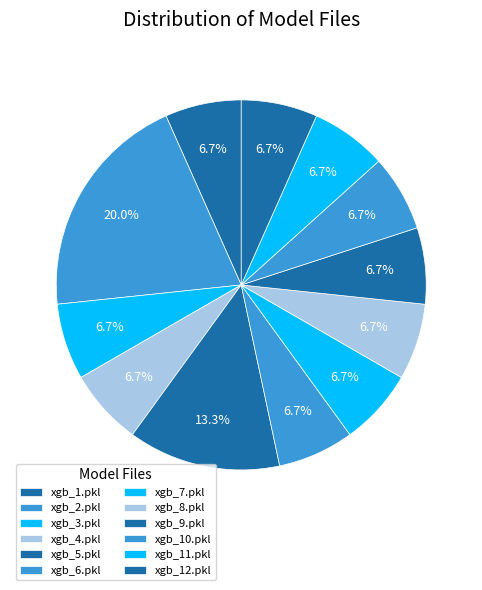

What is the largest slice in the pie chart?

xgb_2.pkl